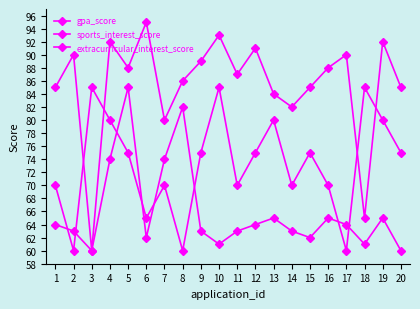

Count the number of categories in the chart.

20